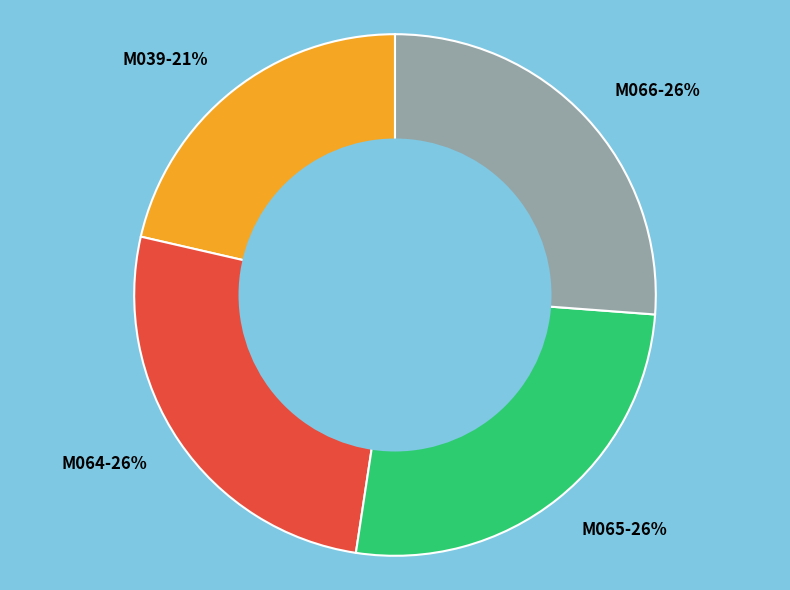

To the nearest percent, what is the difference between the largest and smallest slice percentages?

5%